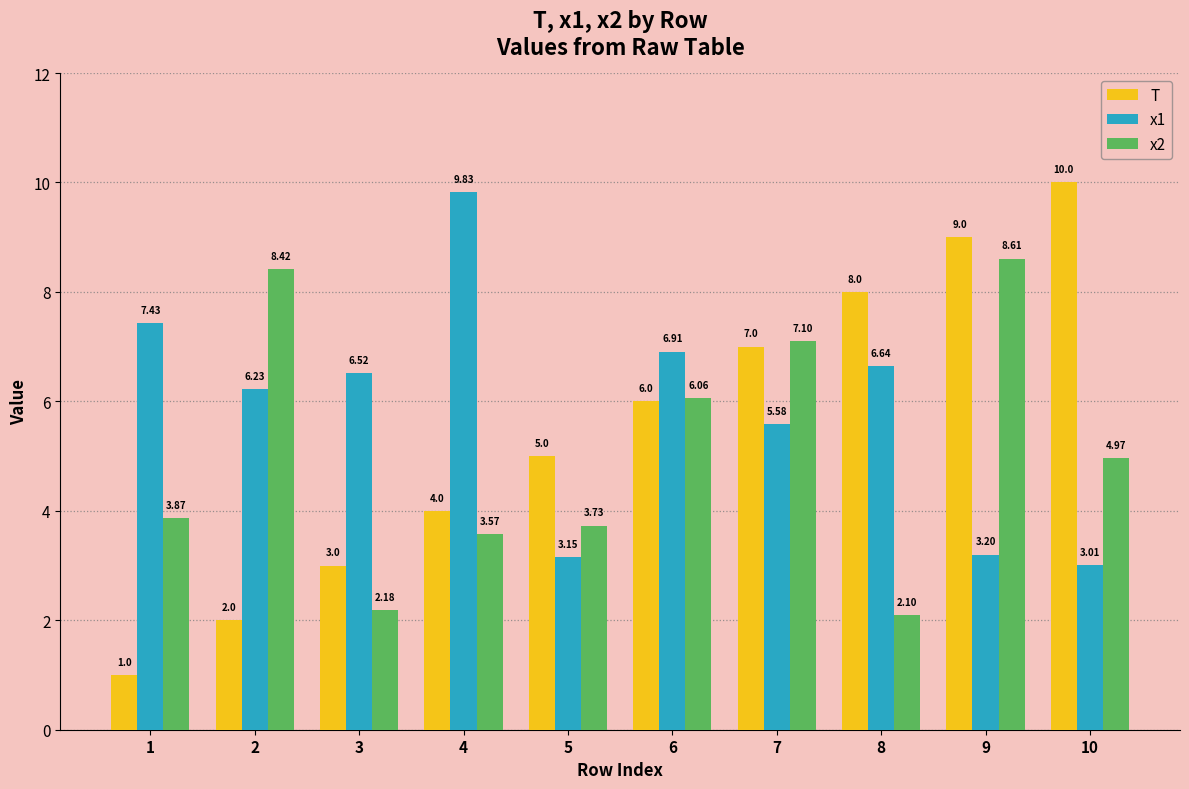

What is the sum of all x2 values?

50.6